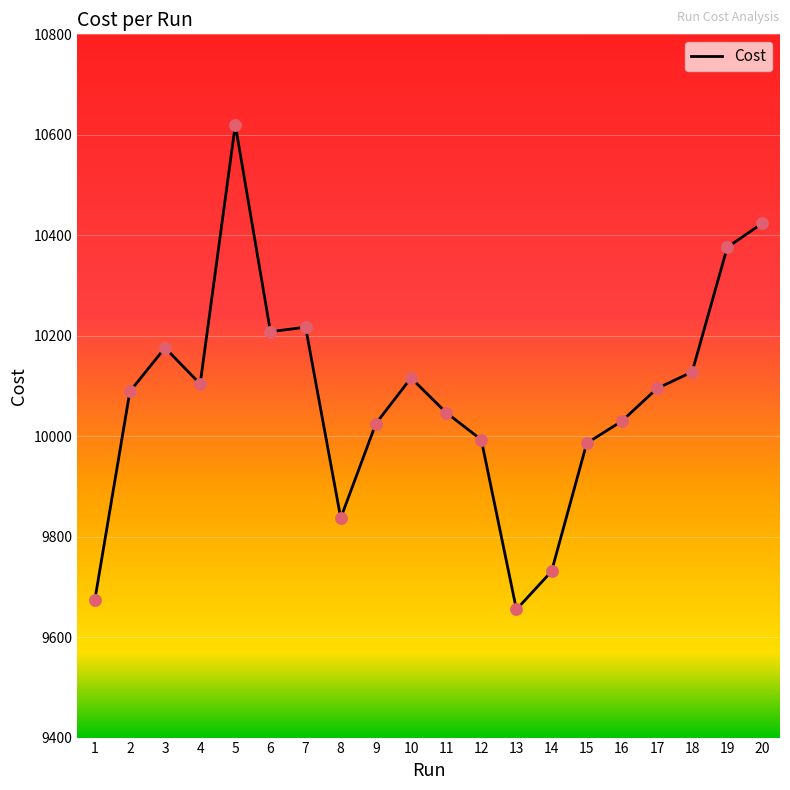

Between 19 and 1, which is larger?

19